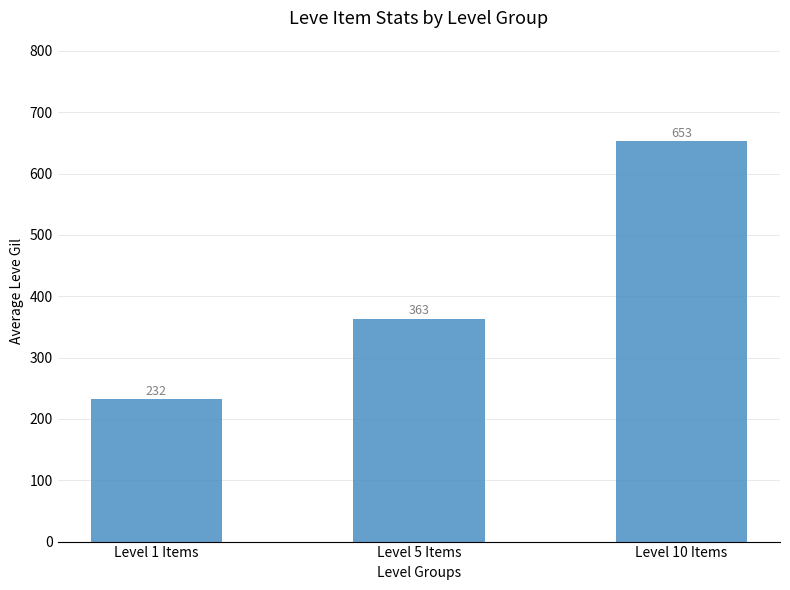

What is the sum of all values?

1249.2